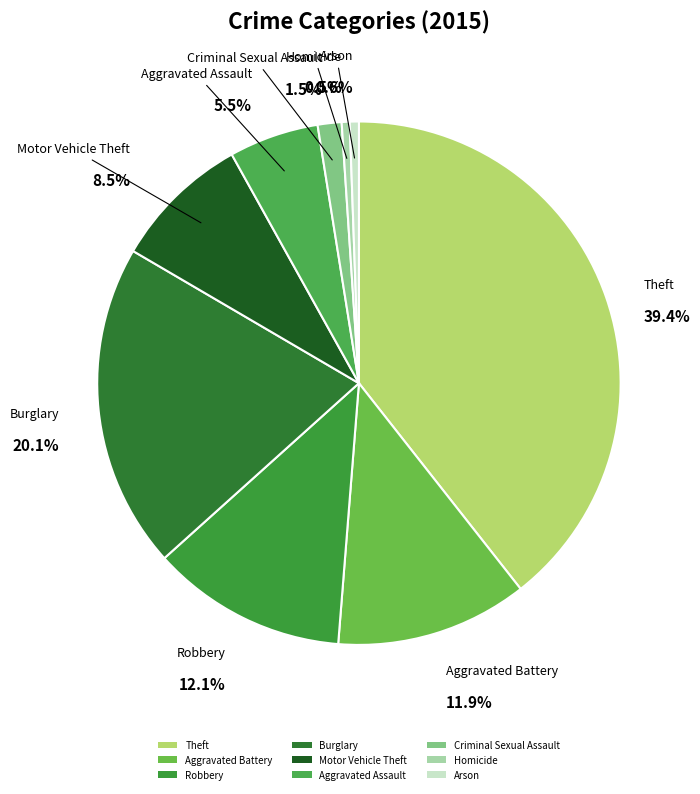

To the nearest percent, what is the difference between the Motor Vehicle Theft and Robbery slice percentages?

4%